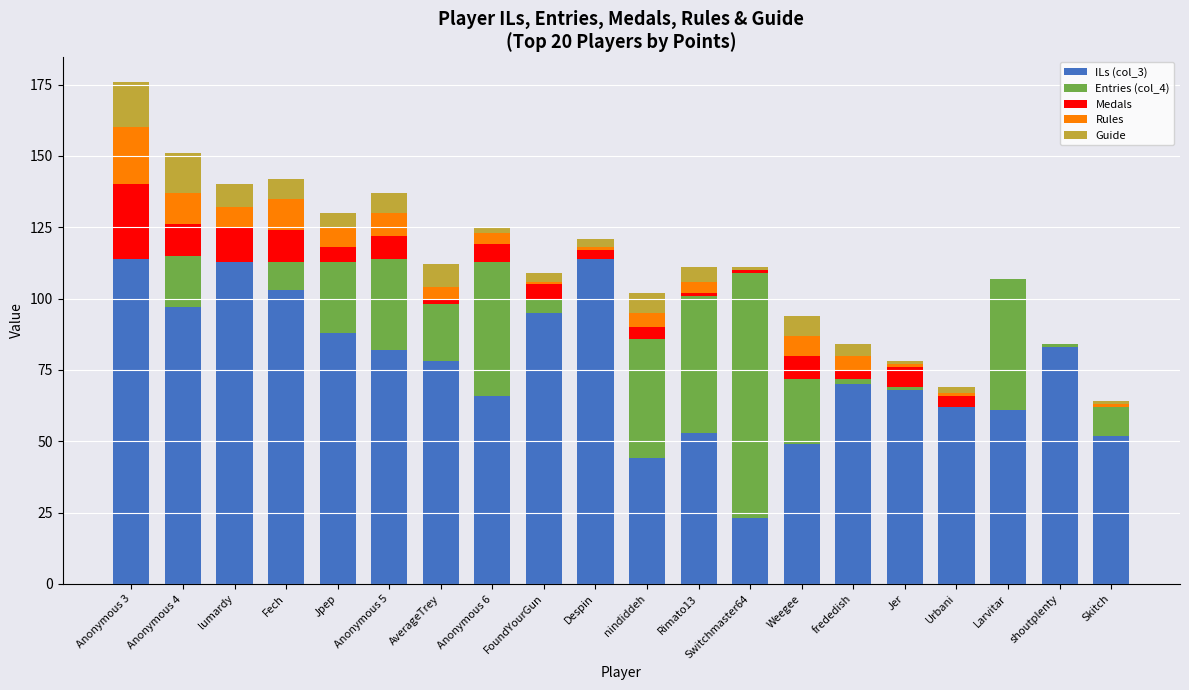

At which category is the sum across all series the highest?

Anonymous 3